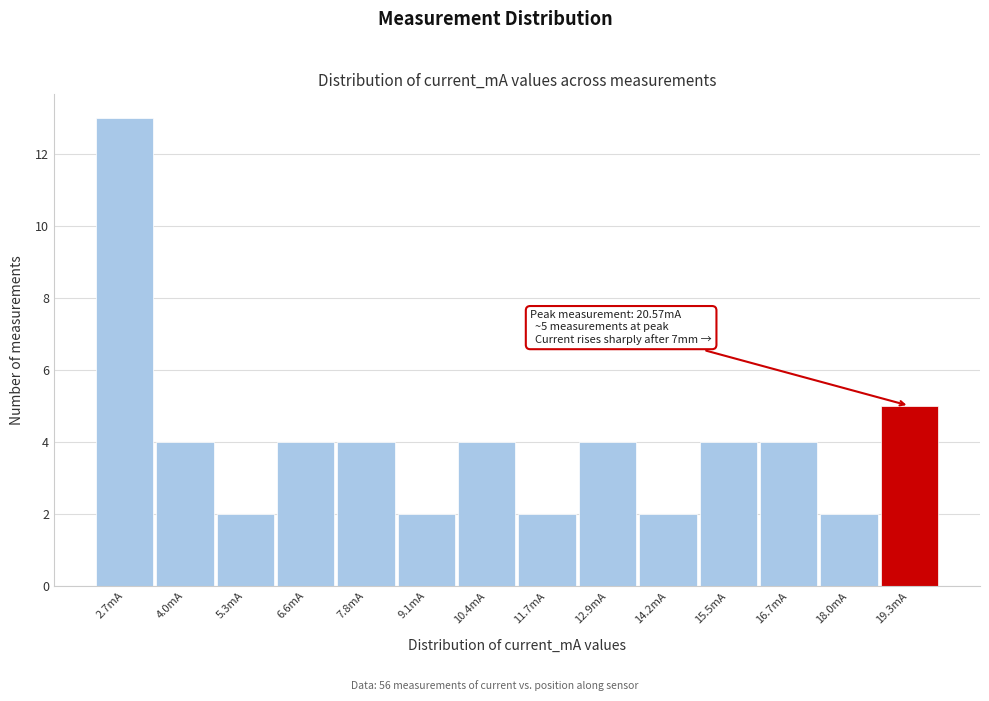

Reading left to right, extract all data points from this chart.

2.7mA=13	4.0mA=4	5.3mA=2	6.6mA=4	7.8mA=4	9.1mA=2	10.4mA=4	11.7mA=2	12.9mA=4	14.2mA=2	15.5mA=4	16.7mA=4	18.0mA=2	19.3mA=5